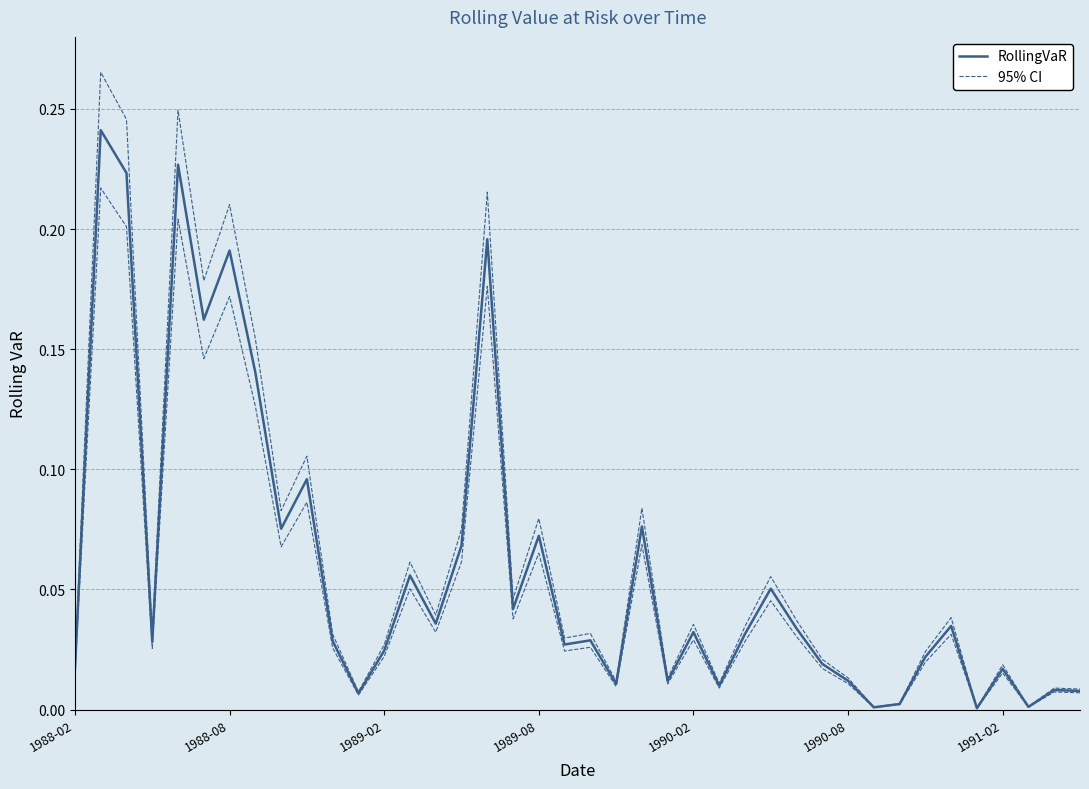

What position from the right is 37?

3